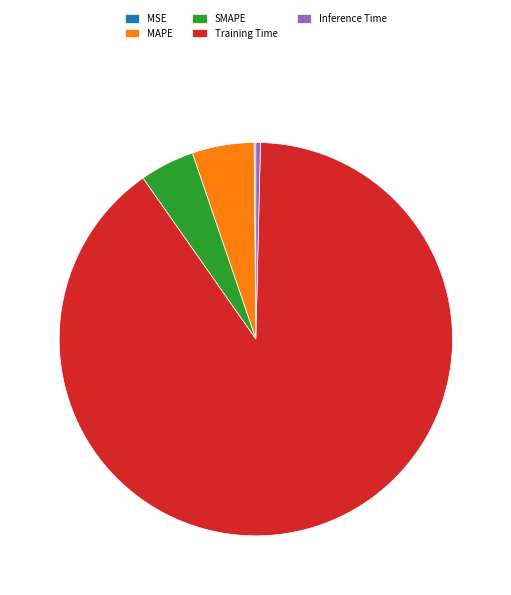

The MAPE slice represents 1% of the pie. True or false?

False